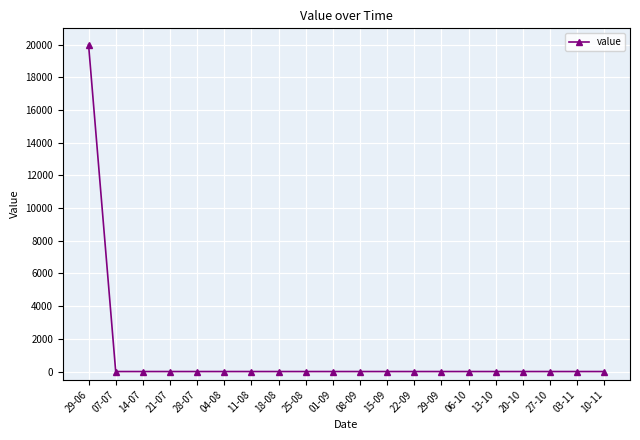

Reading right to left, transcribe all the data shown in this chart.

0	0	0	0	0	0	0	0	0	0	0	0	0	0	0	0	0	0	0	20000